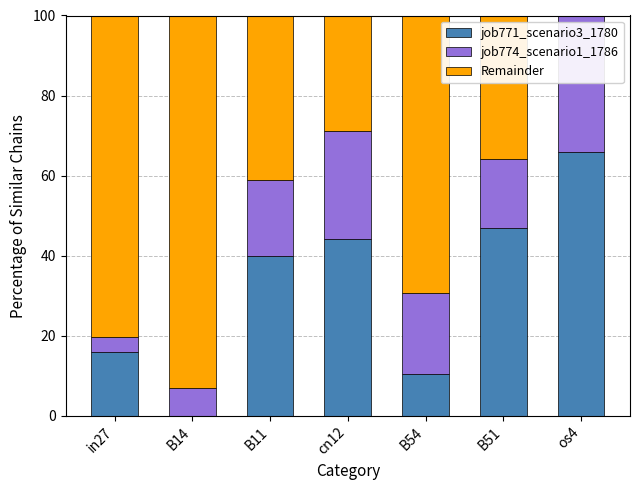

Rank the categories by Remainder value from lowest to highest.

os4, cn12, B51, B11, B54, in27, B14